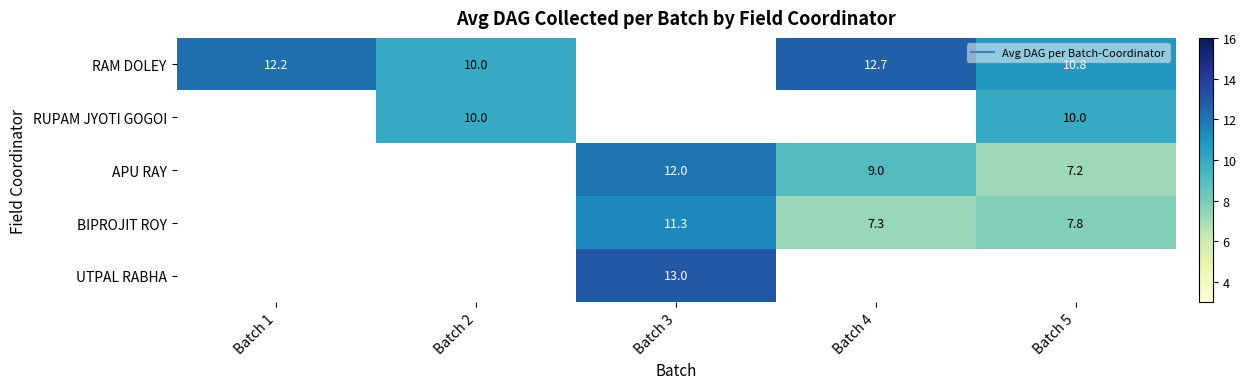

Where is BIPROJIT ROY nearest to the value 5?

Batch 4